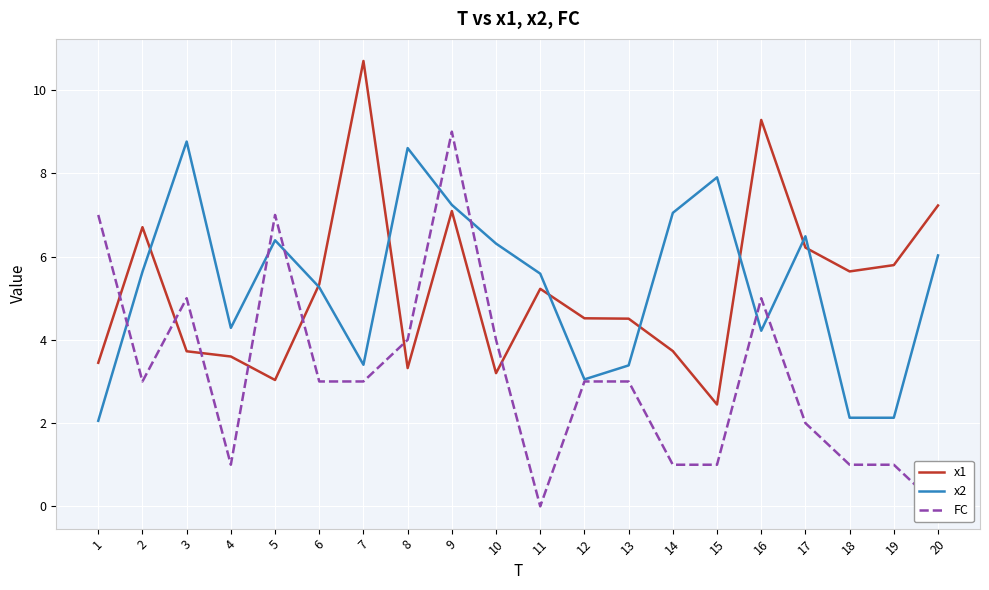

What is the approximate value of FC at 6?

3.0